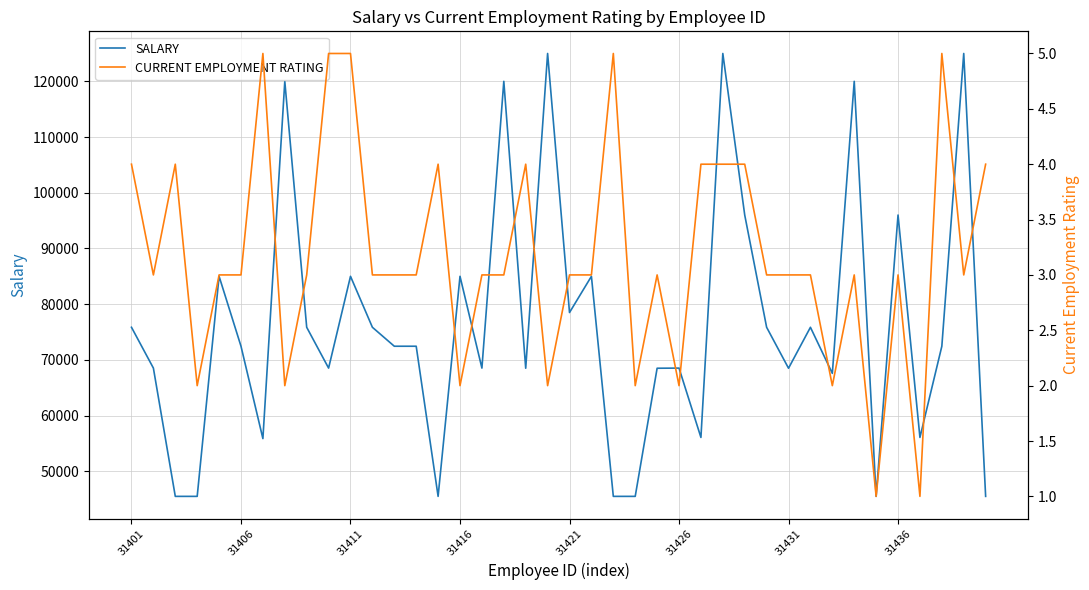

True or false: CURRENT EMPLOYMENT RATING and SALARY intersect in this chart.

False